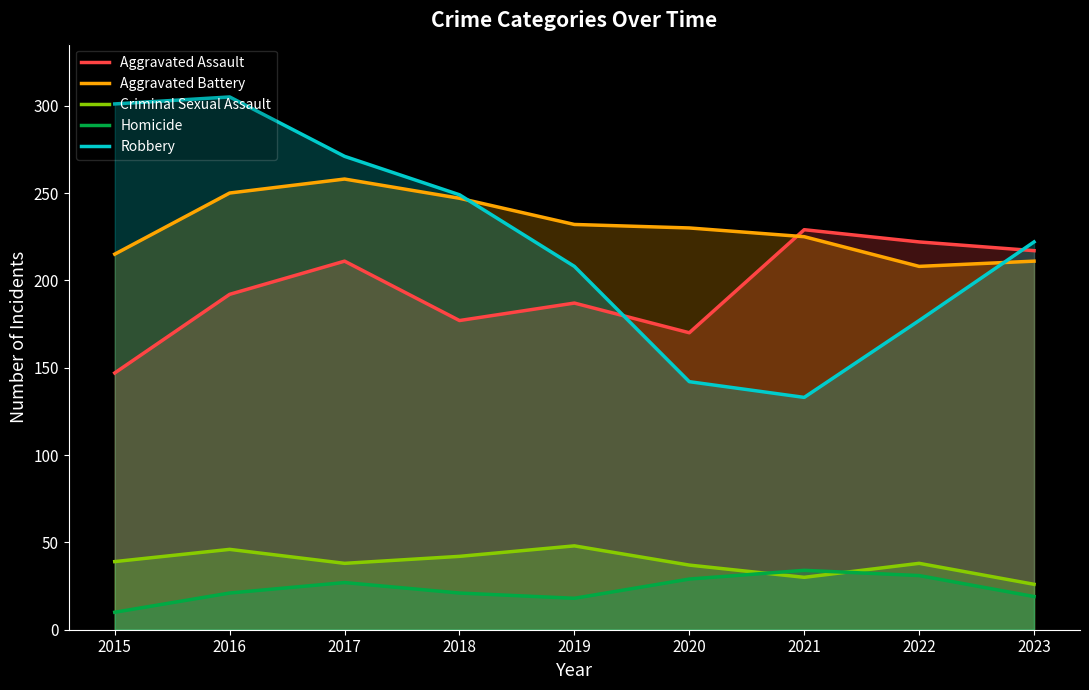

What is the difference between the Aggravated Battery values at 2017 and 2015?

43